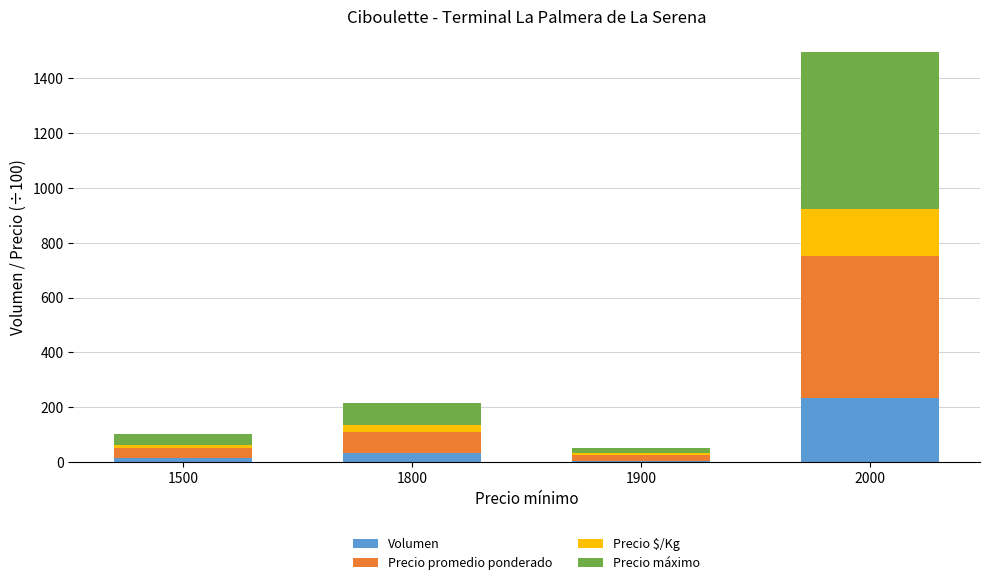

What is the difference between the maximum and minimum values in the Volumen series?

228.4